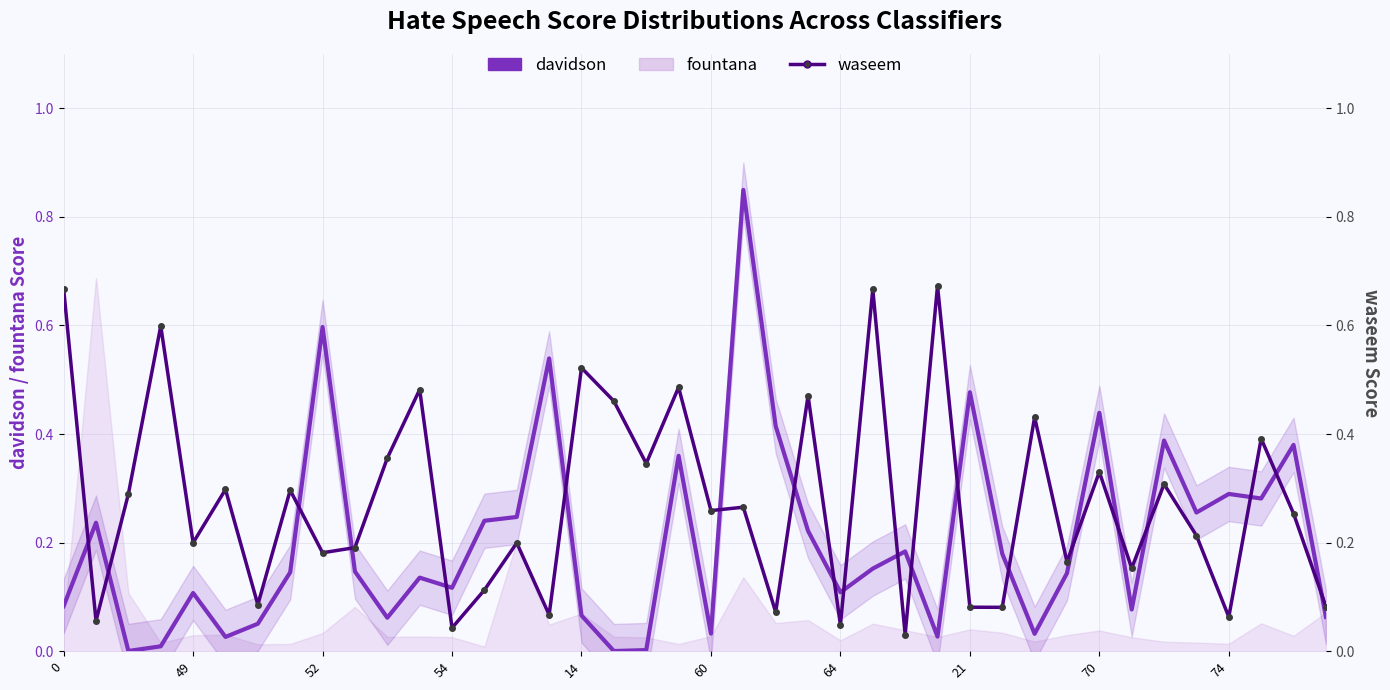

What is the spread (max minus min) of values at 18?

0.3